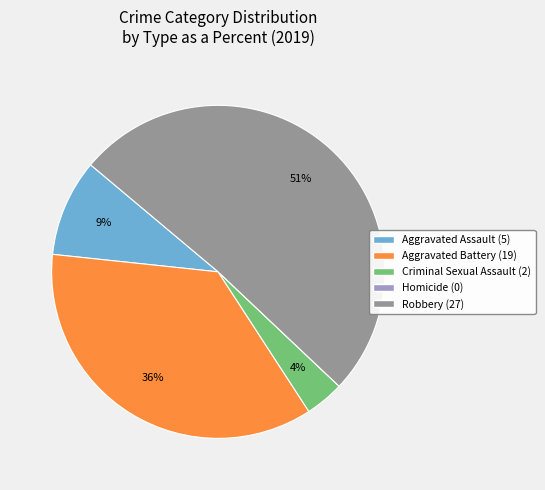

Does Aggravated Assault represent more than half of the total?

No